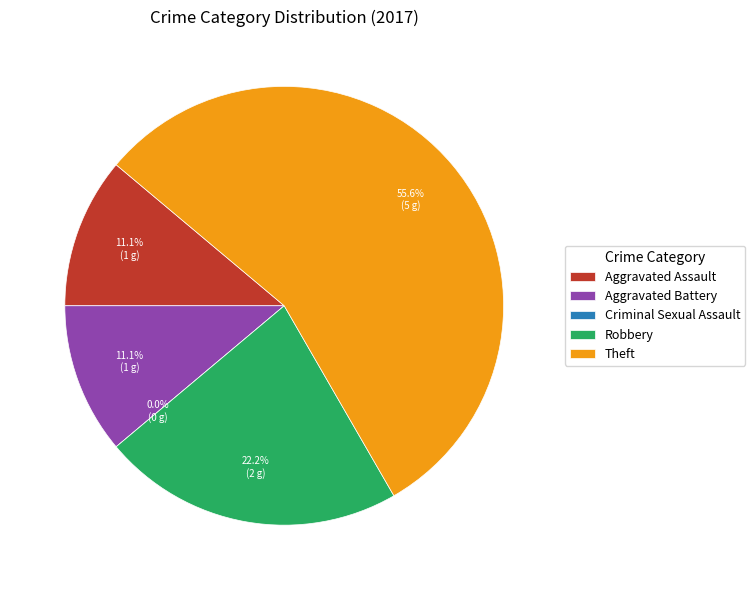

Is it true that Aggravated Assault is 11% of the pie?

True